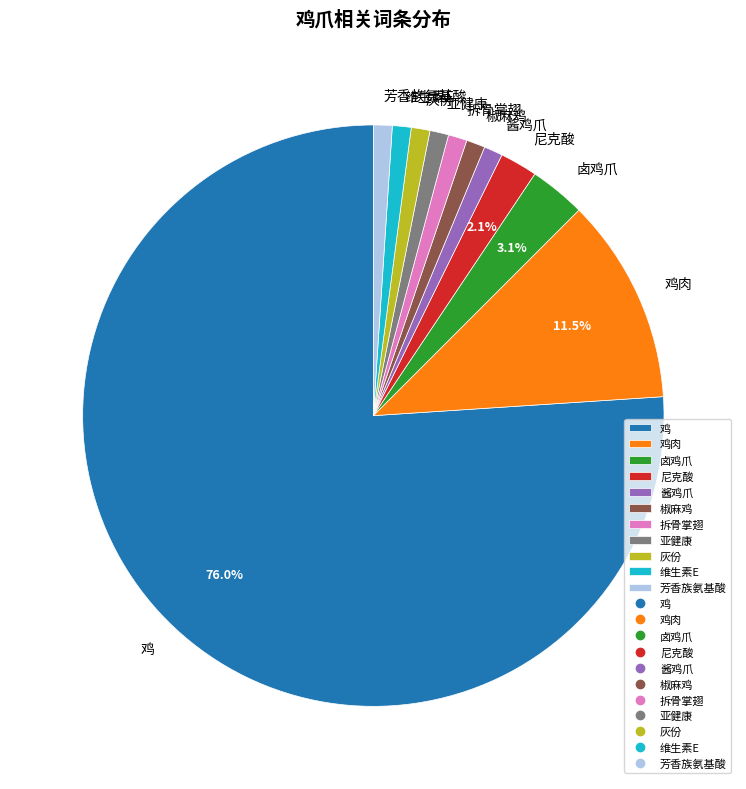

Which has a higher value, 尼克酸 or 酱鸡爪?

尼克酸